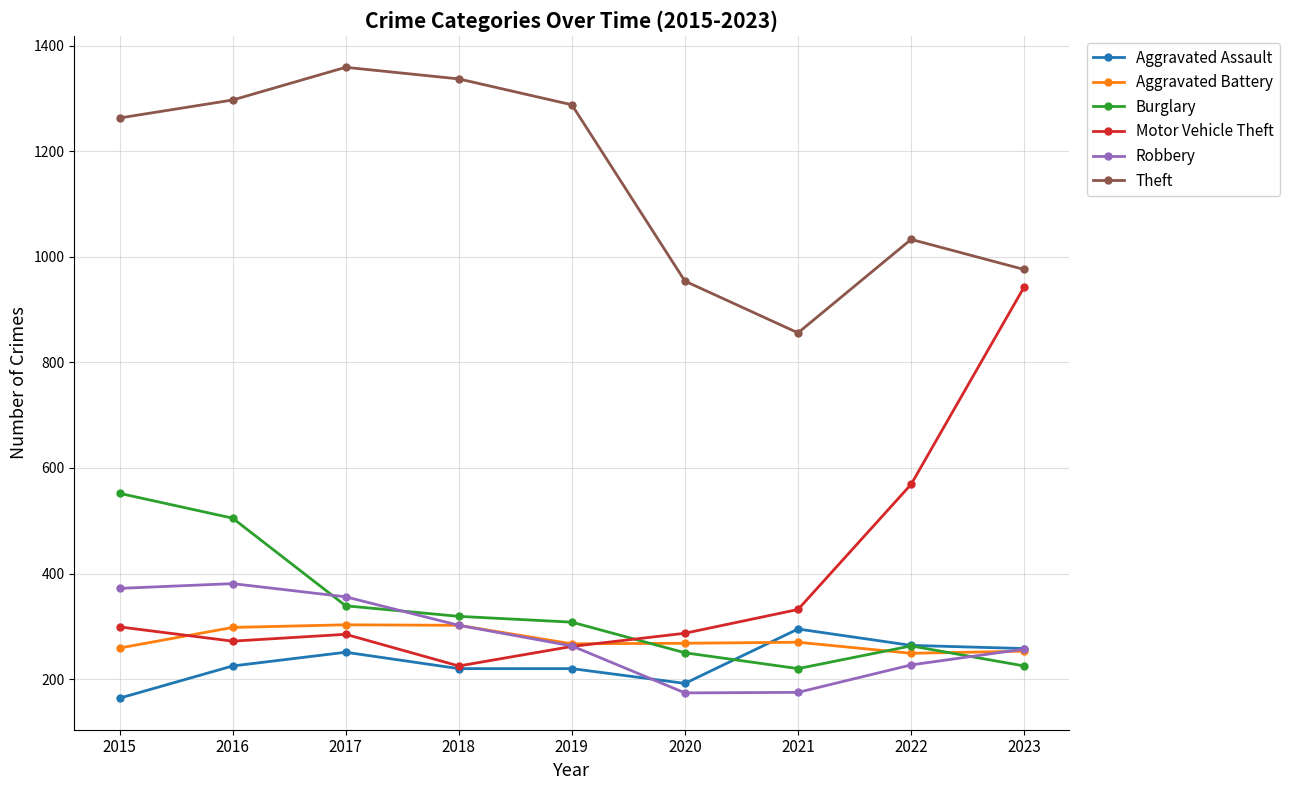

At which label is Theft closest to 1107?

2022